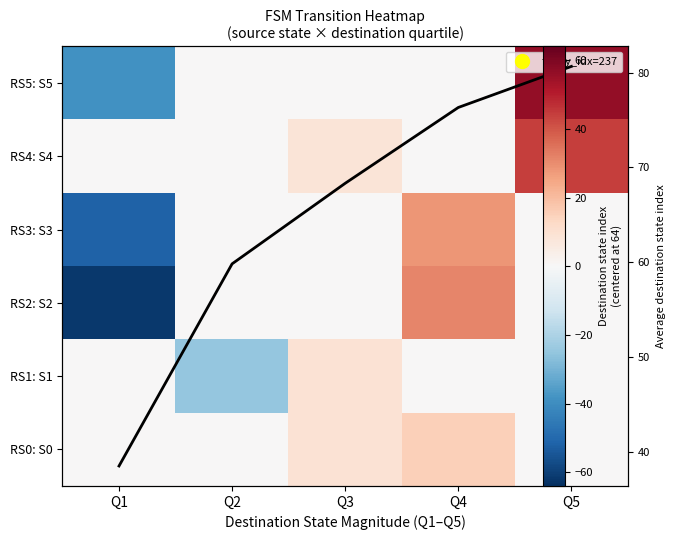

List the labels in order of Column mean value, largest first.

Q5, Q4, Q3, Q2, Q1